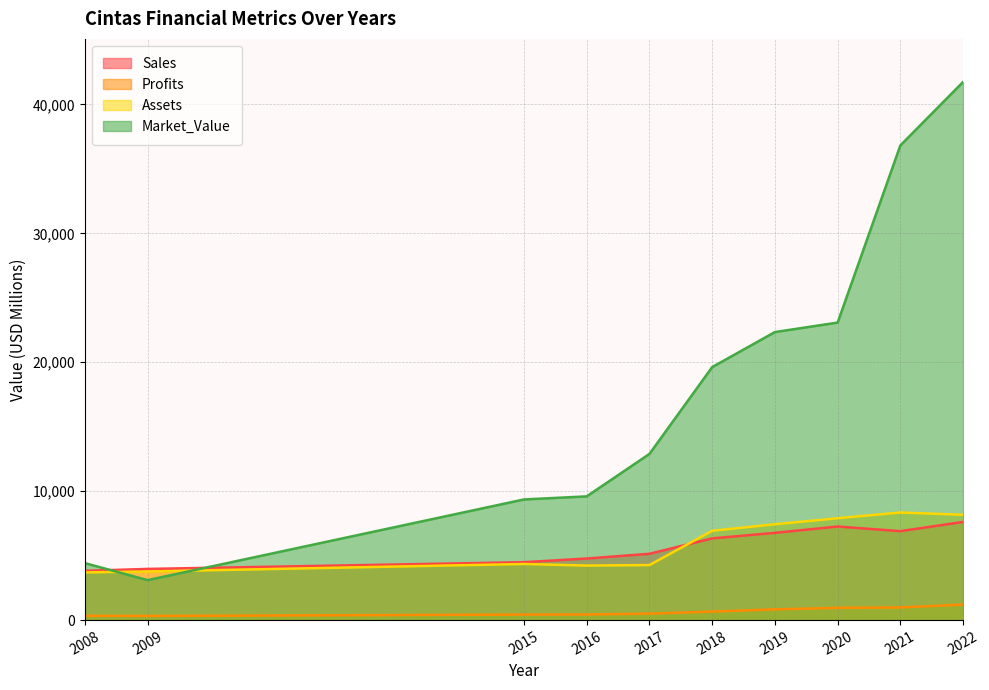

The value of Sales at 2008 is 3820.0. True or false?

True